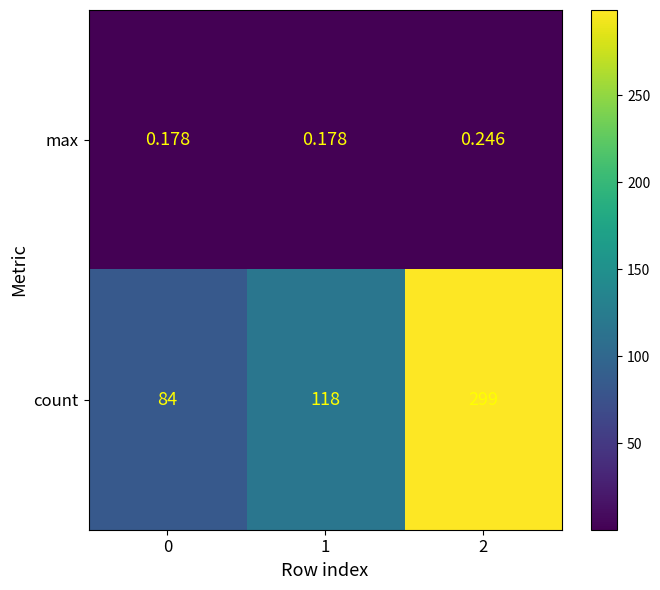

Rank the series at 2 from lowest to highest value.

max, count